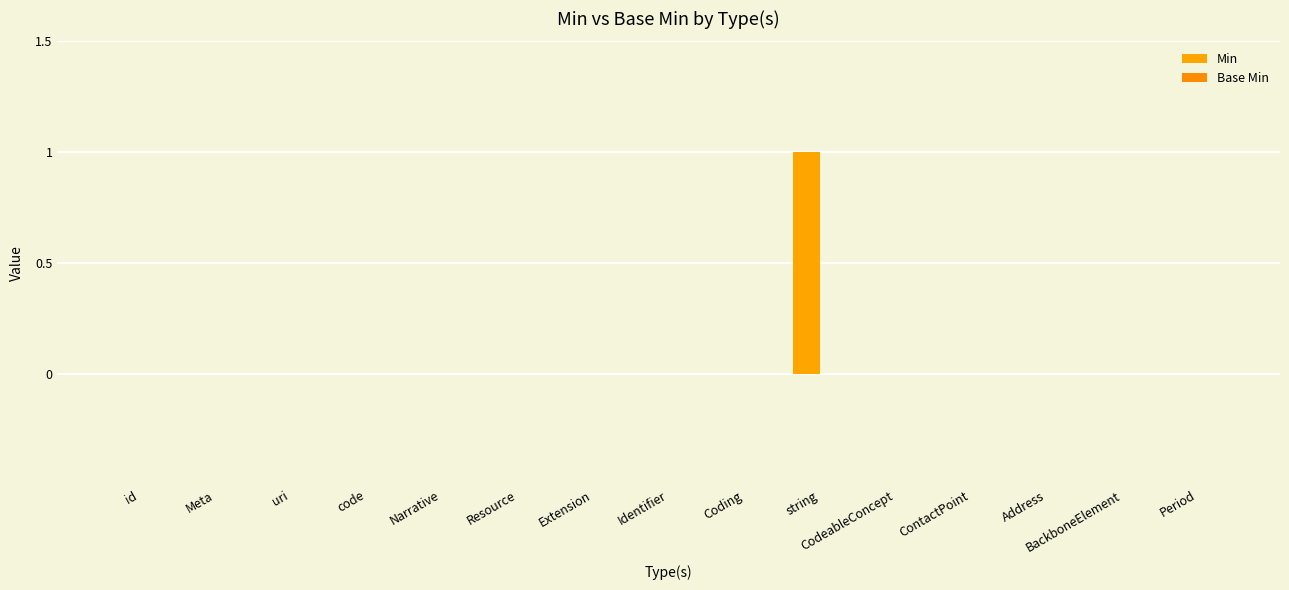

What position from the left is uri?

3